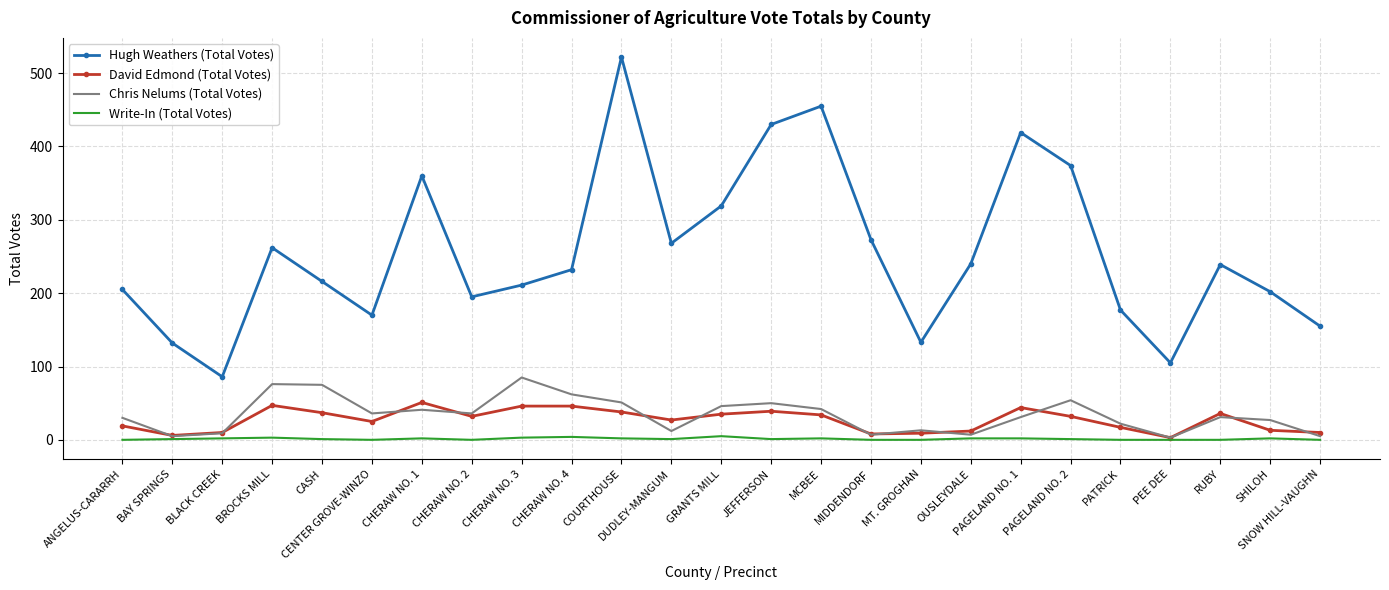

The value of Hugh Weathers (Total Votes) at CENTER GROVE-WINZO is 170. True or false?

True